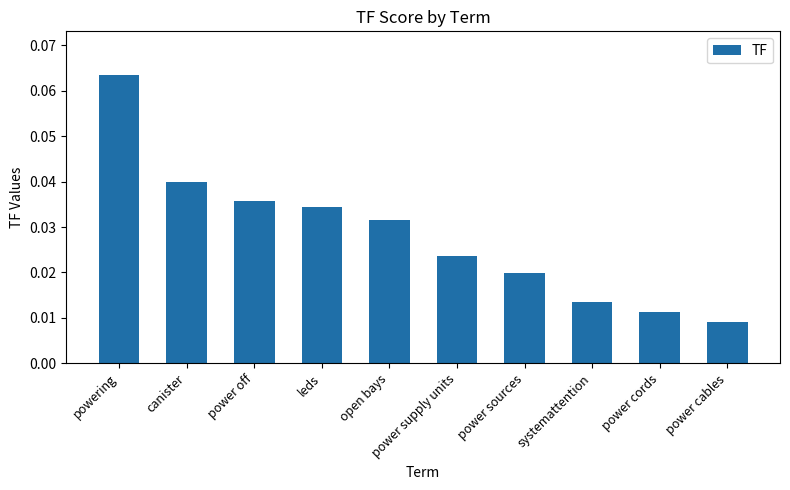

Between open bays and power cables, which is larger?

open bays